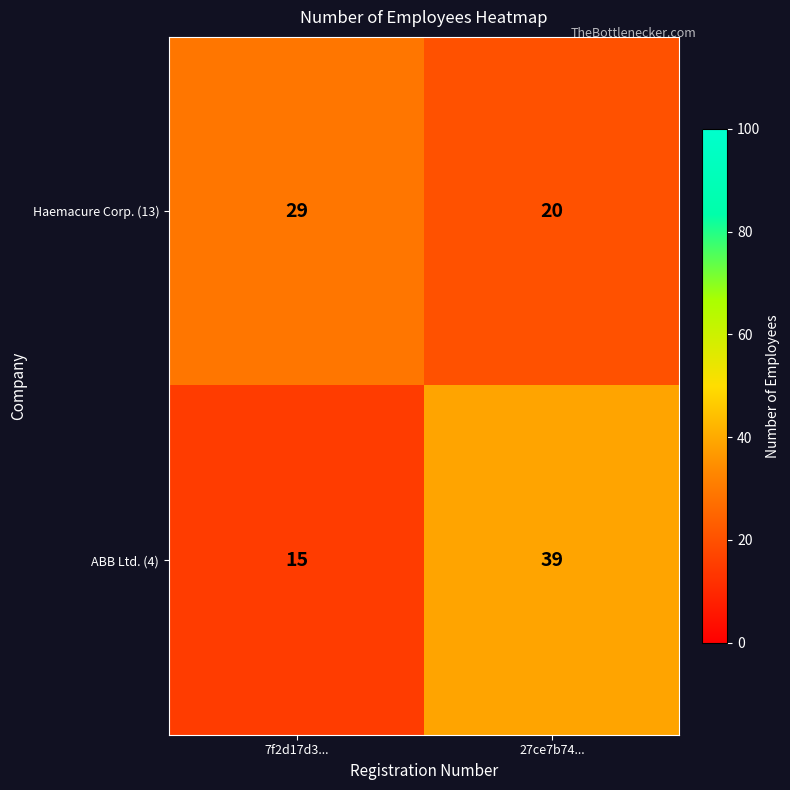

Reading left to right, extract all data points from this chart.

Haemacure Corp. (13): 7f2d17d3...=29	27ce7b74...=20
ABB Ltd. (4): 7f2d17d3...=15	27ce7b74...=39